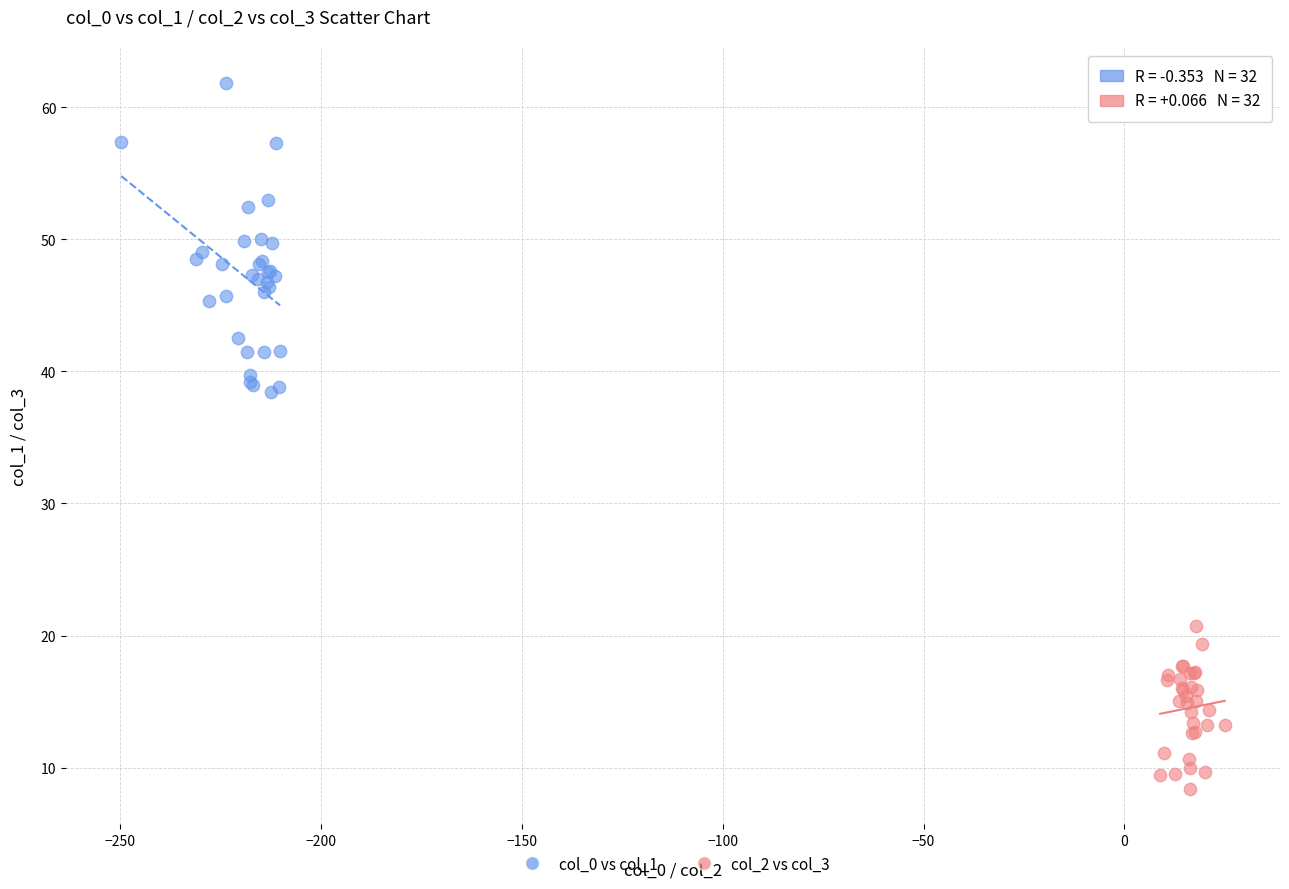

Which series contains the lowest Y value?

col_2 vs col_3